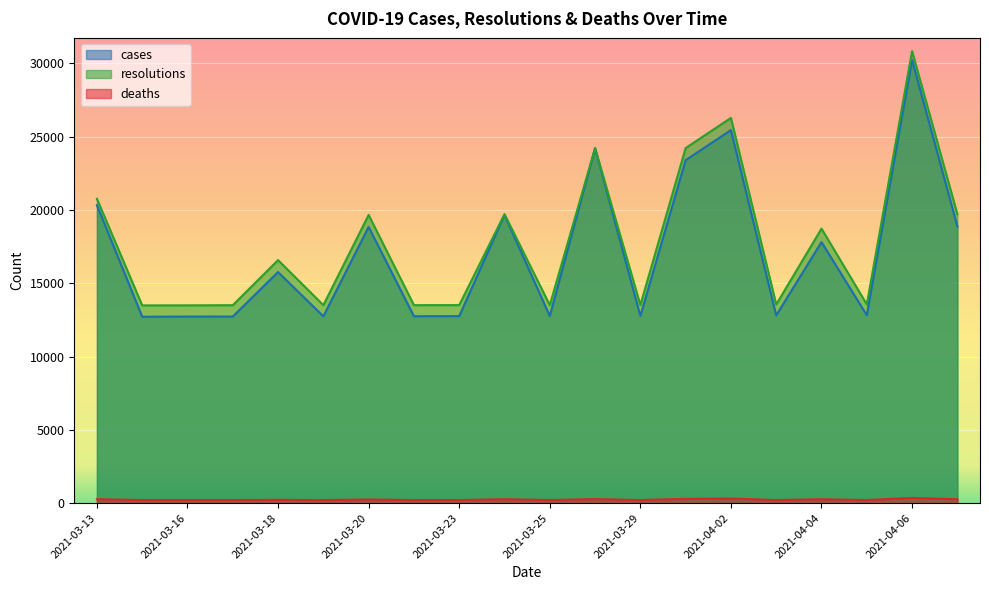

What are all the series names shown in the legend?

cases, resolutions, deaths